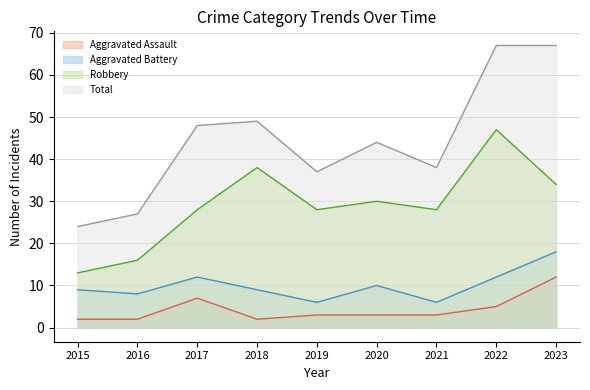

True or false: Robbery and Aggravated Battery cross at least once.

False